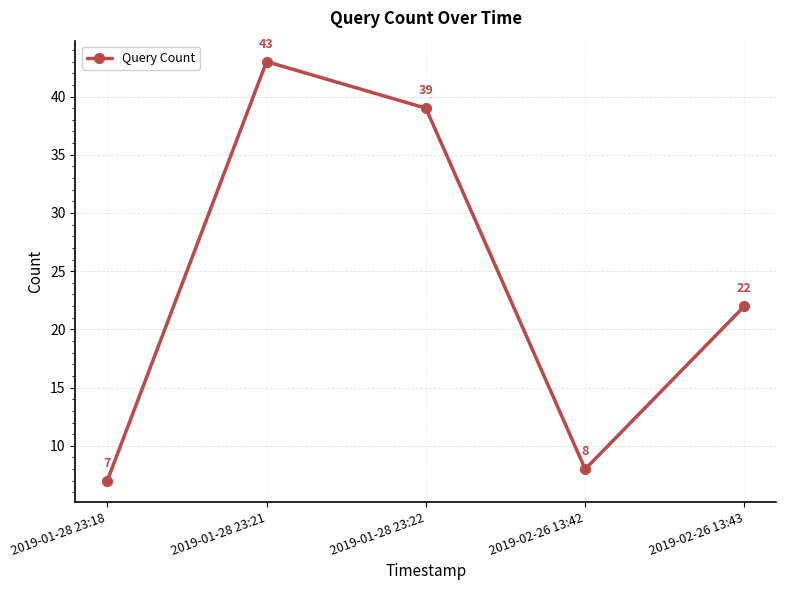

Which label corresponds to the largest value in the chart?

2019-01-28 23:21